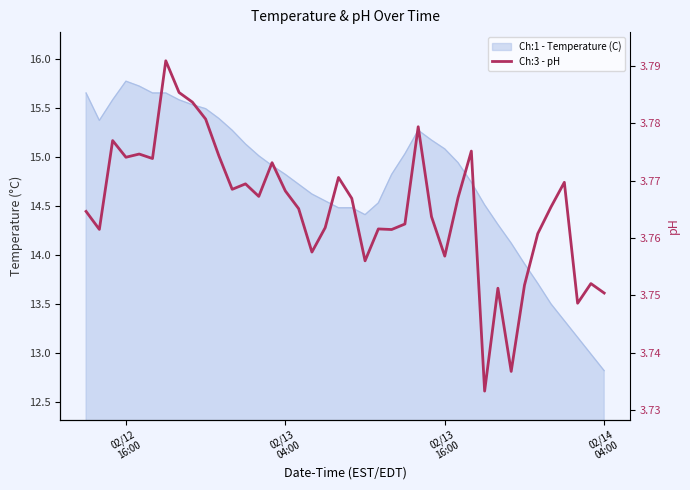

Count the values in the range 3 to 4.

40